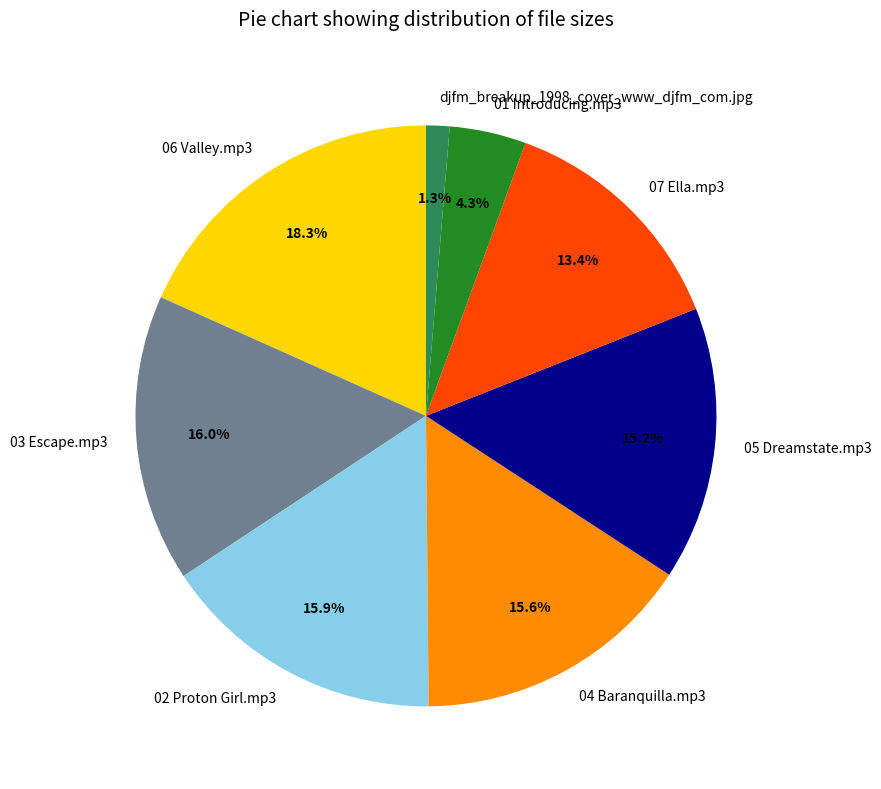

Which slice is the largest?

06 Valley.mp3